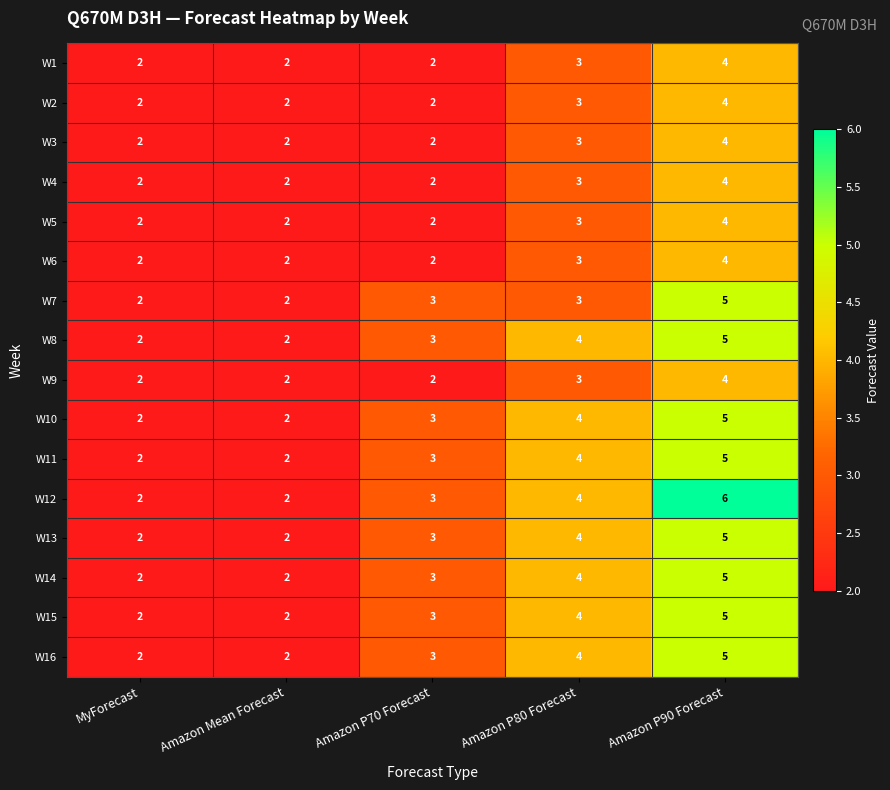

Where is W4 nearest to the value 3?

Amazon P80 Forecast